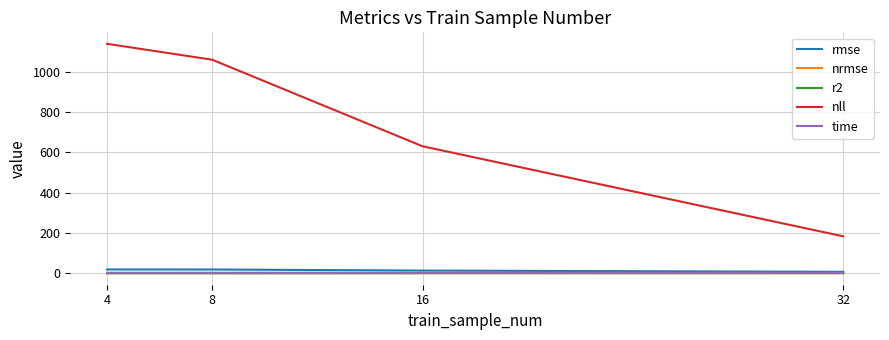

What is the difference between the rmse values at 8 and 32?

11.4